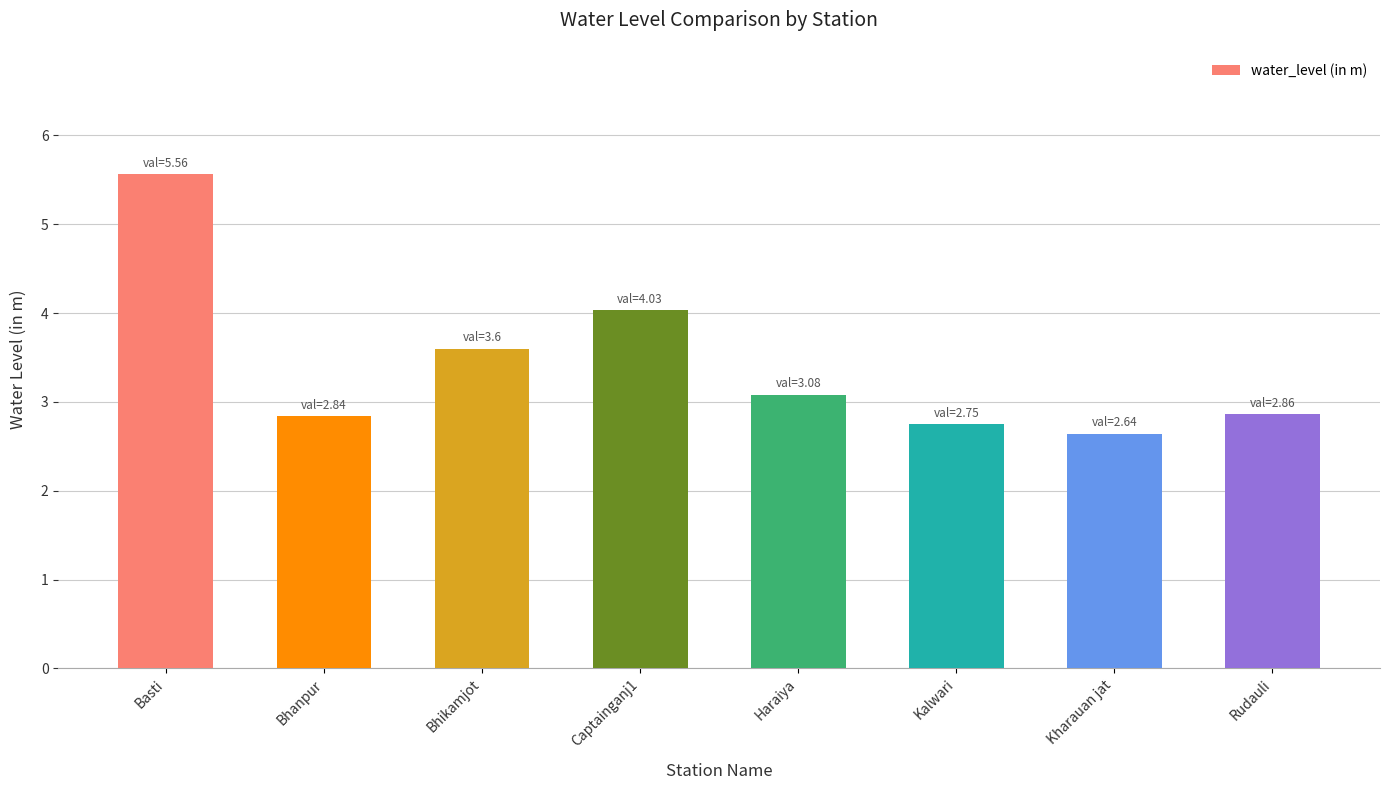

What position from the right is Kalwari?

3